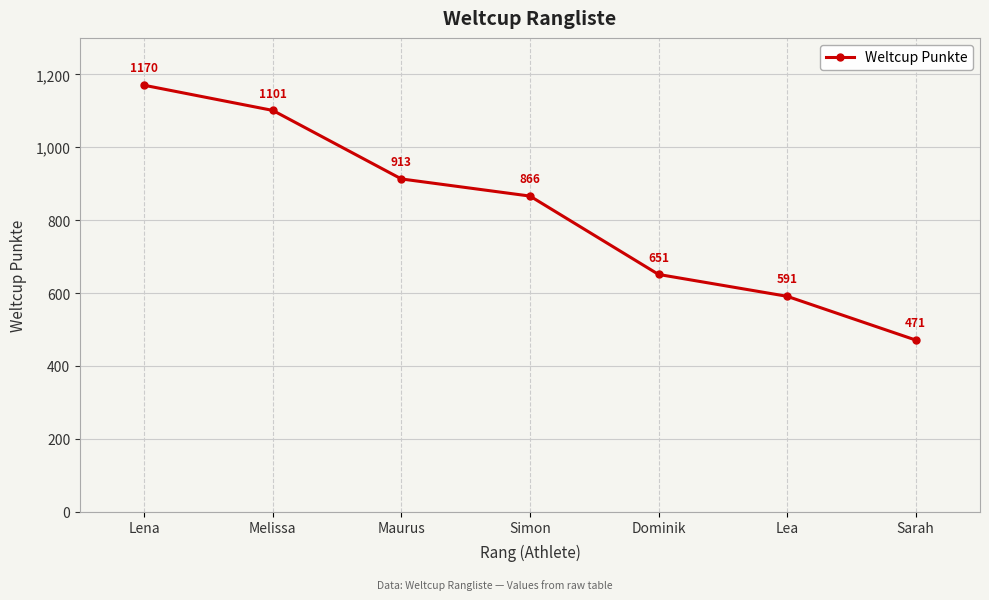

Reading left to right, list all the values displayed in this chart.

1170	1101	913	866	651	591	471